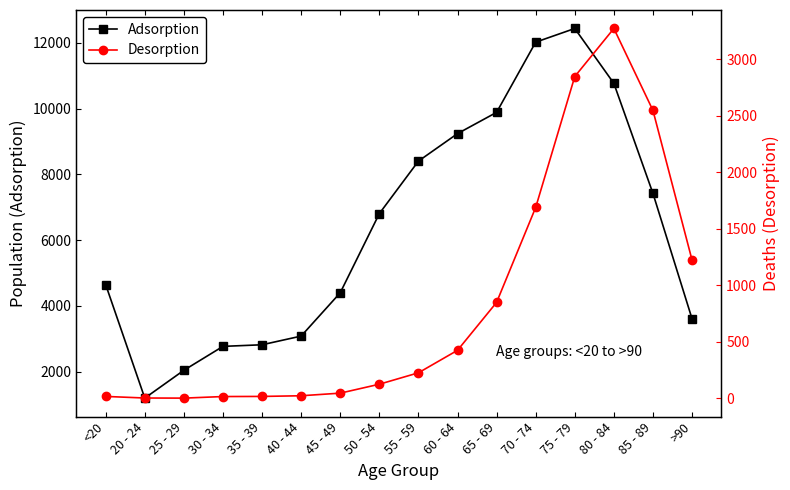

What is the difference between the Adsorption values at 35 - 39 and 30 - 34?

49